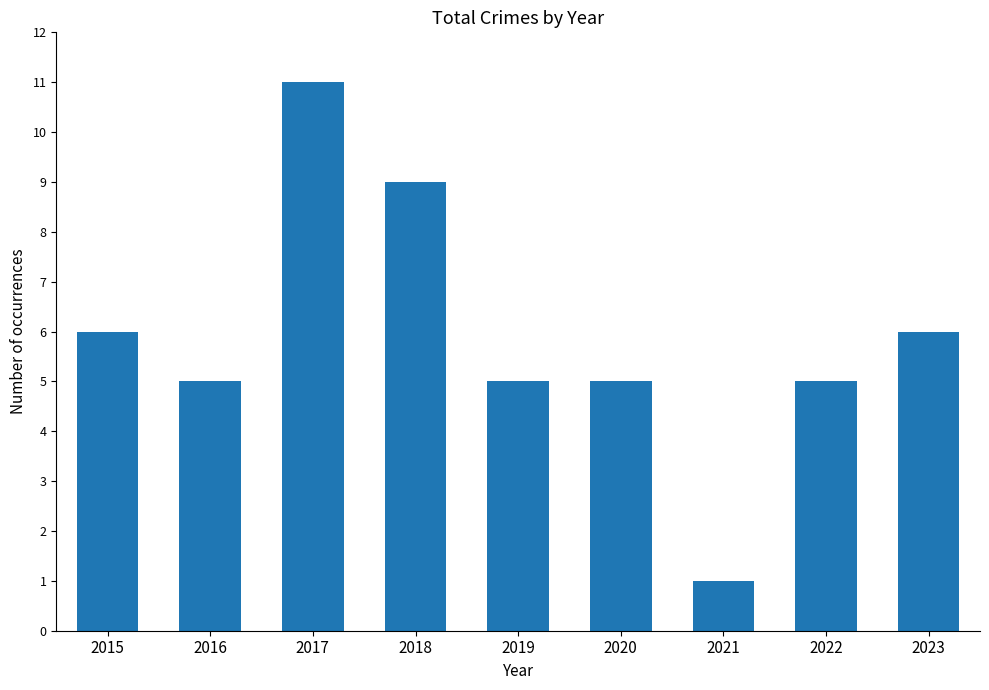

What is the sum of the values at 2023 and 2015?

12